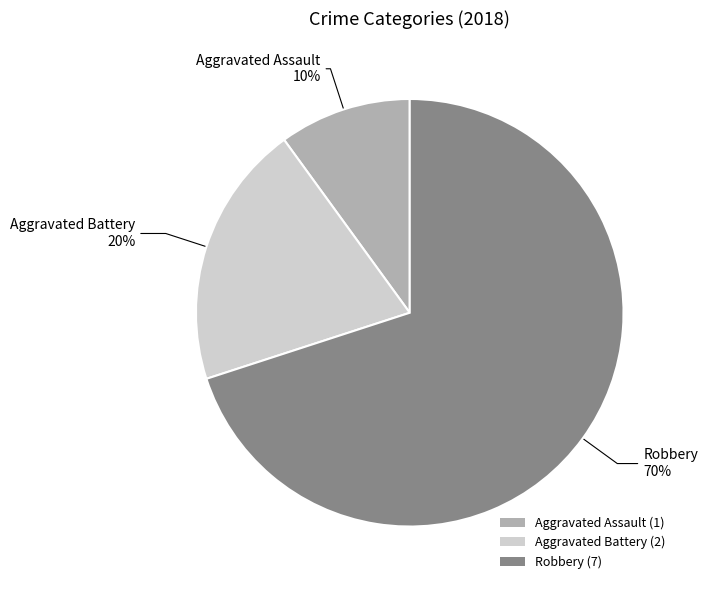

To the nearest percent, what portion does Robbery represent?

70%